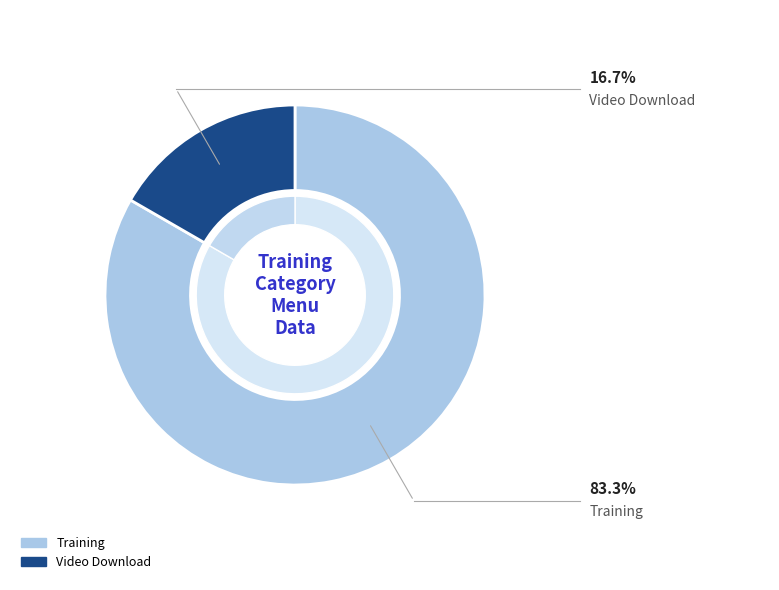

Count the number of slices in the pie.

2